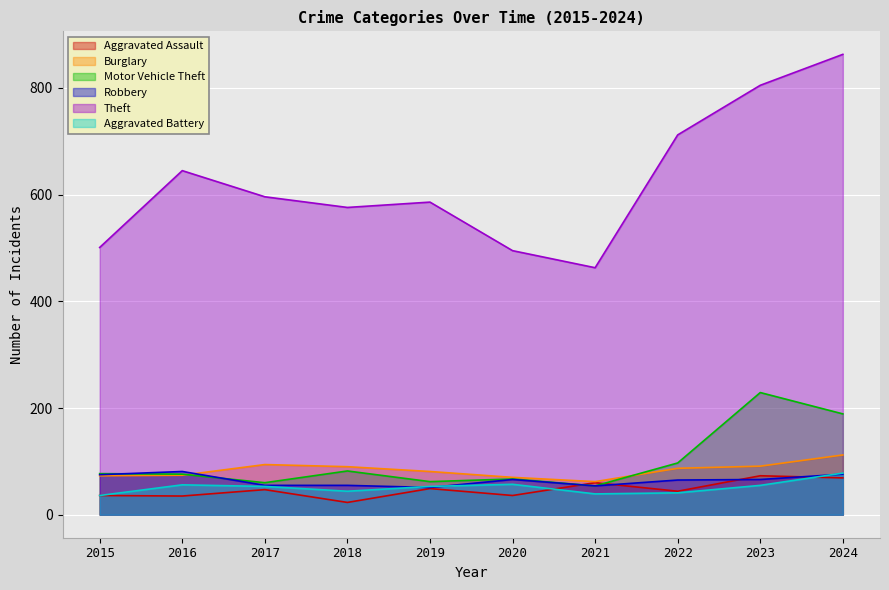

Where does the Motor Vehicle Theft series first go above 77?

2018